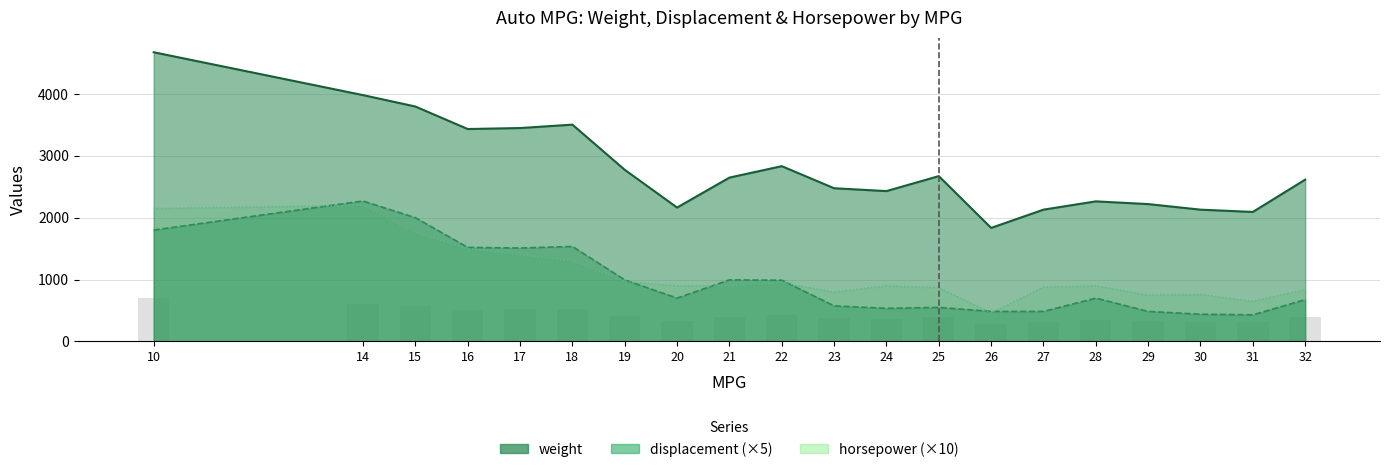

List the labels in order of weight value, smallest first.

26, 31, 27, 30, 20, 29, 28, 24, 23, 32, 21, 25, 19, 22, 16, 17, 18, 15, 14, 10